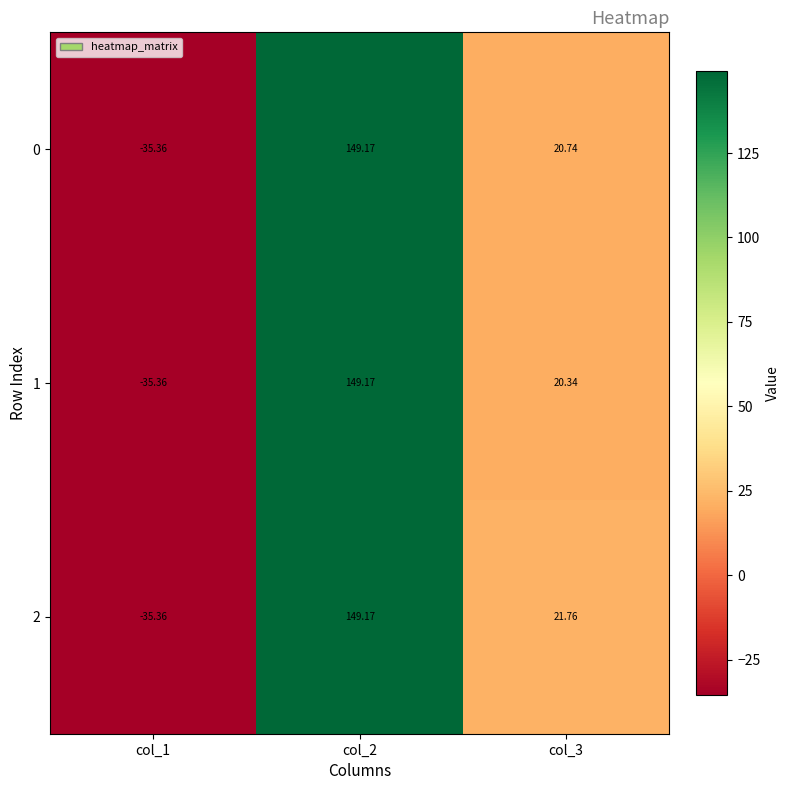

Is the value of 1 at col_1 greater than the value of 0 at col_3?

No